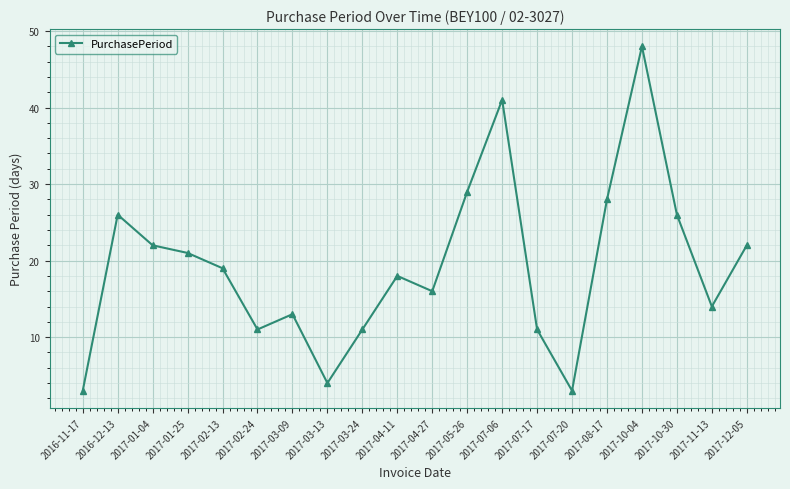

At which label does the data first exceed 19?

2016-12-13